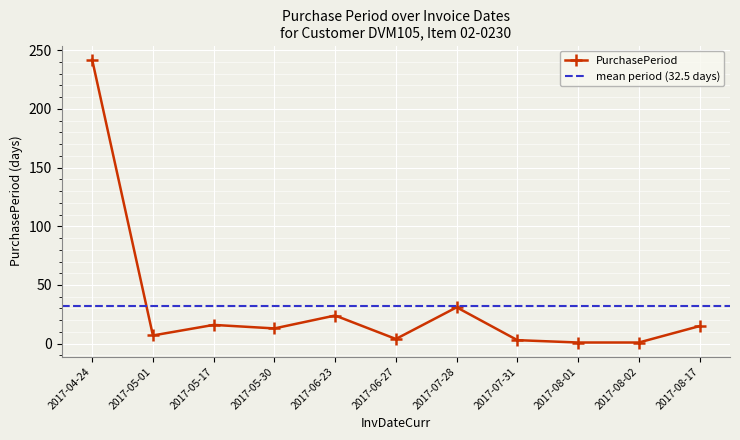

How many lines are shown in the chart?

1